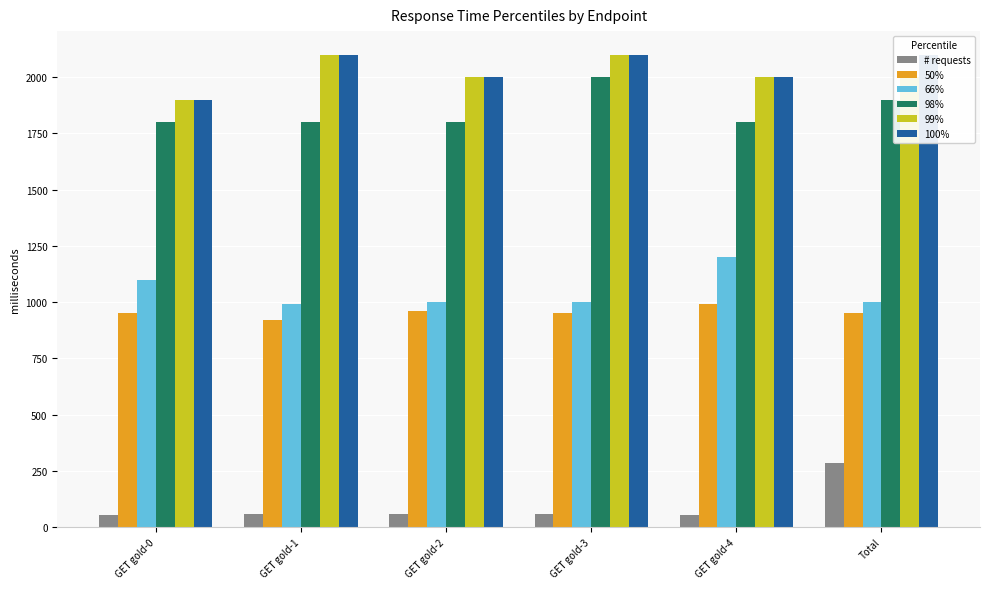

Rank the series at Total from highest to lowest value.

100%, 99%, 98%, 66%, 50%, # requests